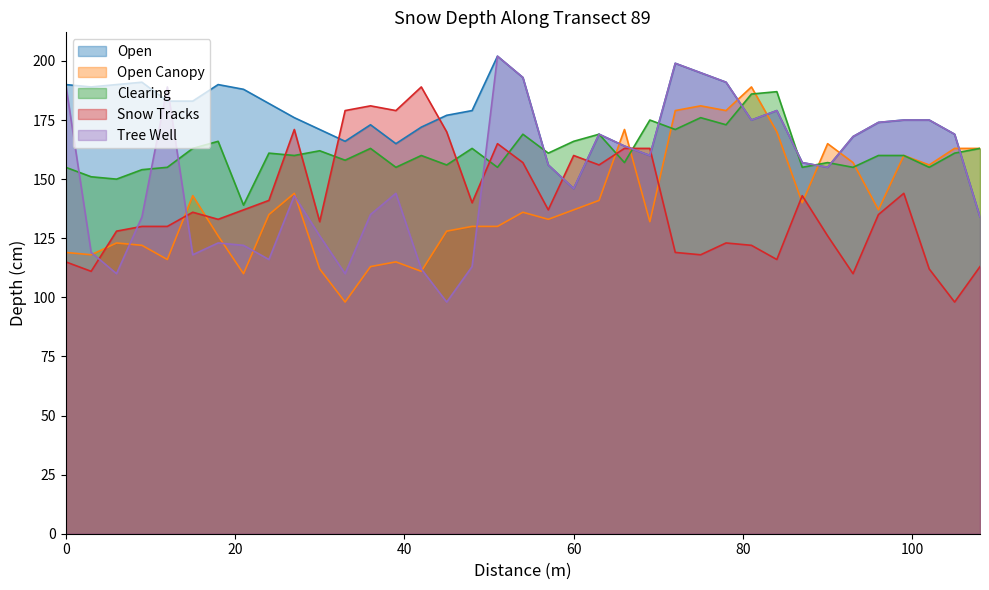

What is the difference between the maximum and minimum values in the Snow Tracks series?

91